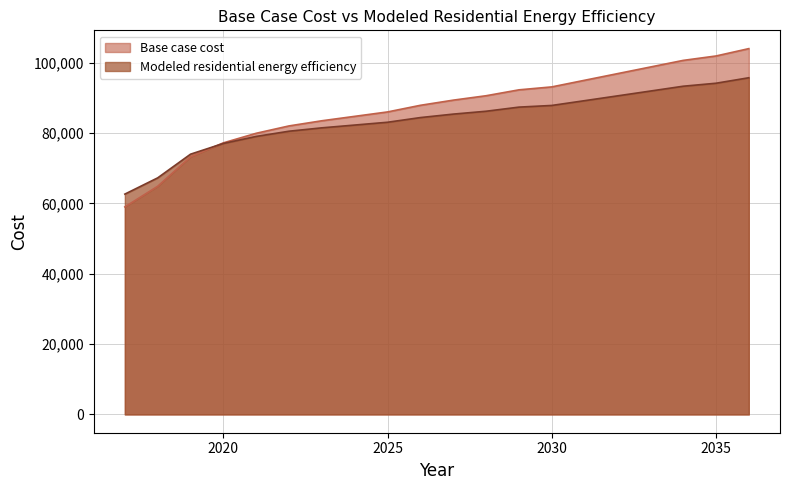

What is the value of the Modeled residential energy efficiency point at the 9th from the left?

83057.7